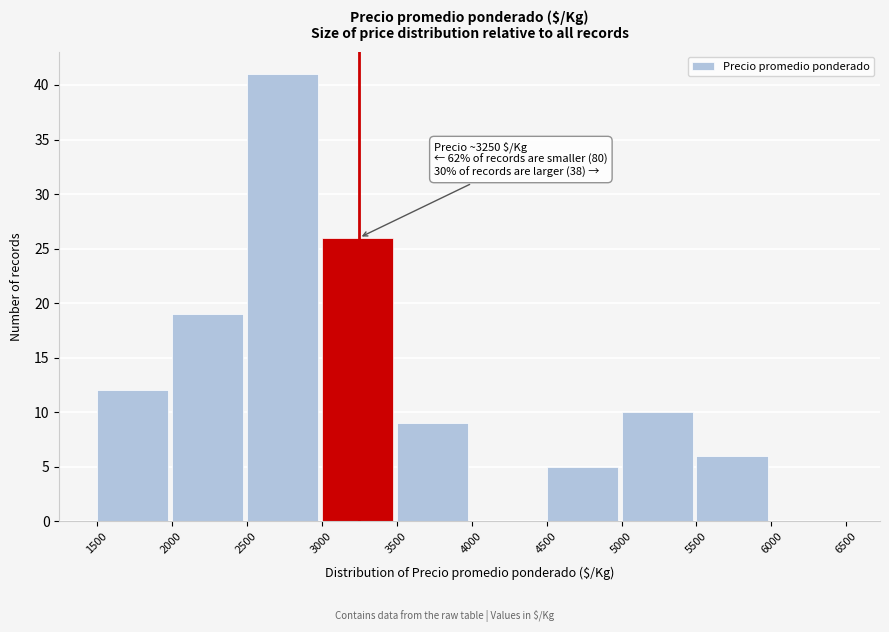

Which range on the x-axis has the tallest bar?

2500 to 3000